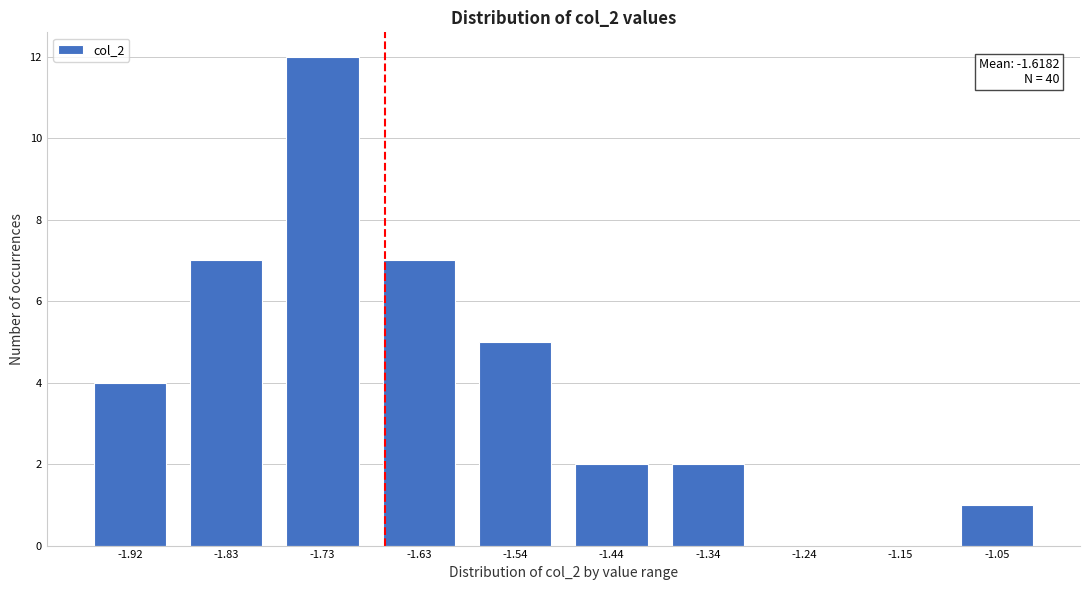

Reading left to right, list all the values displayed in this chart.

-1.92=4	-1.83=7	-1.73=12	-1.63=7	-1.54=5	-1.44=2	-1.34=2	-1.24=0	-1.15=0	-1.05=1